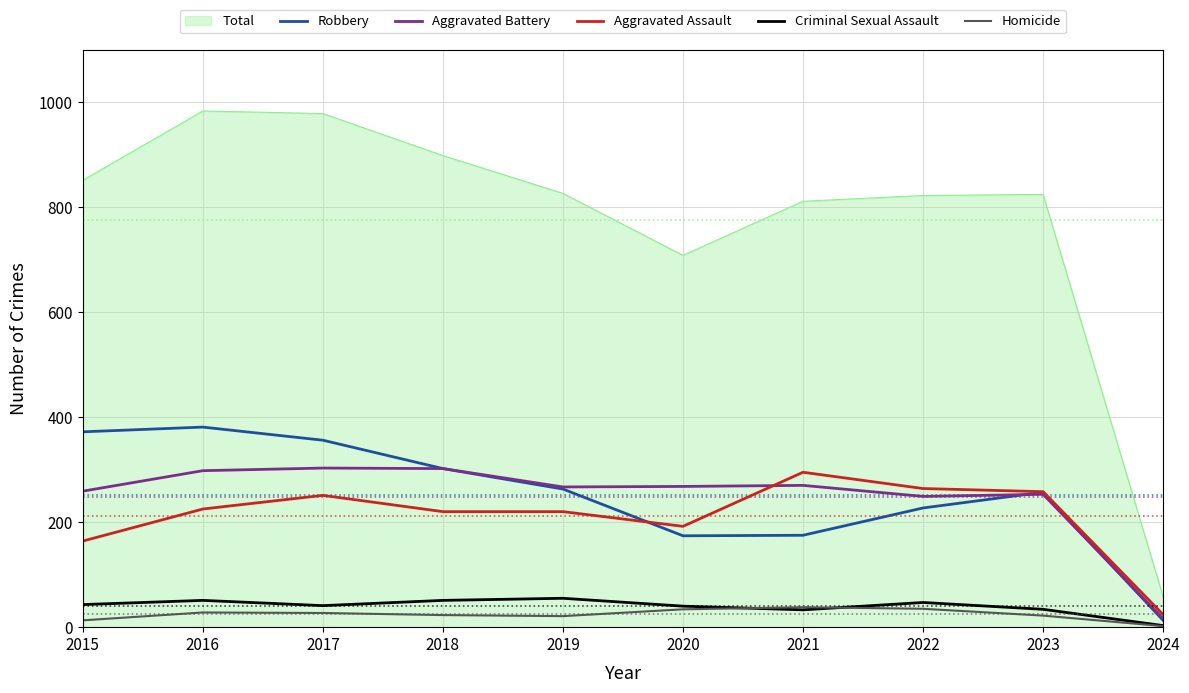

Where is Total nearest to the value 520?

2020